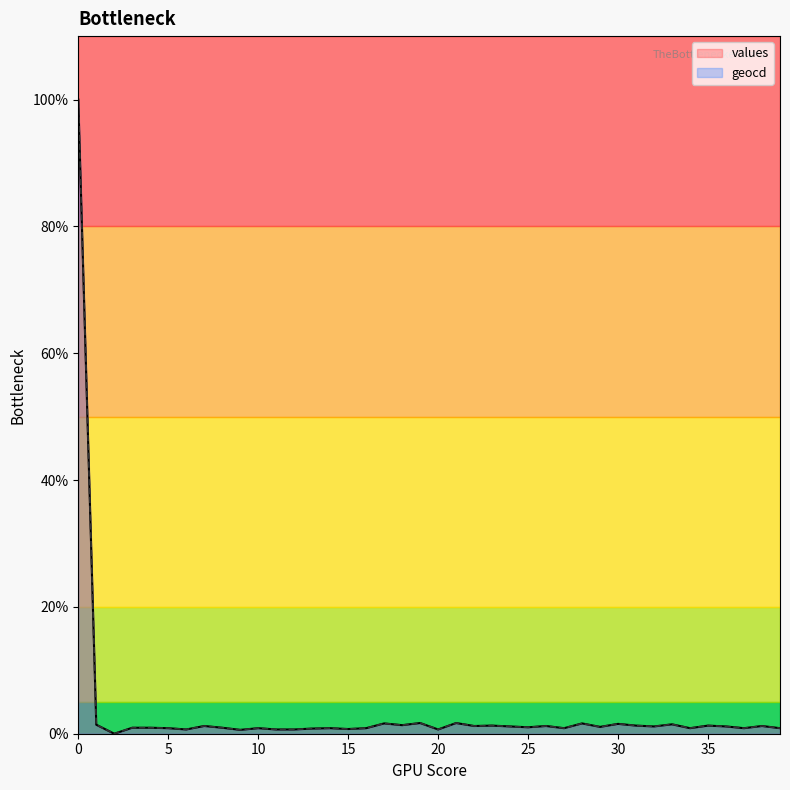

What is the total value across all series at 26?

2.4